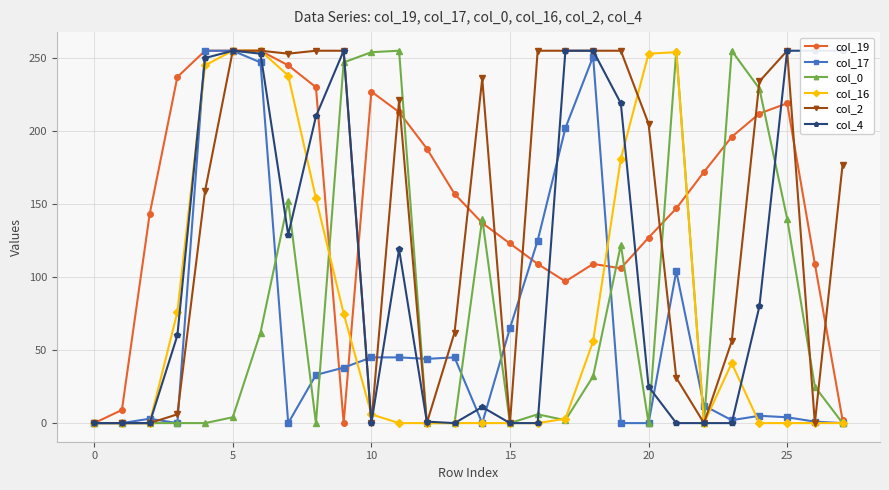

Reading right to left, list all the values displayed in this chart.

col_19: 2	109	219	212	196	172	147	127	106	109	97	109	123	137	157	188	213	227	0	230	245	255	255	255	237	143	9	0
col_17: 0	1	4	5	2	12	104	0	0	251	202	125	65	0	45	44	45	45	38	33	0	247	255	255	0	3	0	0
col_0: 0	25	140	229	255	0	255	0	122	32	2	6	0	140	0	0	255	254	247	0	152	62	4	0	0	0	0	0
col_16: 0	0	0	0	41	0	254	253	181	56	3	0	0	0	0	0	0	6	75	154	238	255	255	245	76	0	0	0
col_2: 177	0	255	234	56	0	31	205	255	255	255	255	0	236	62	0	221	0	255	255	253	255	255	159	6	0	0	0
col_4: 255	255	255	80	0	0	0	25	219	255	255	0	0	11	0	1	119	0	255	210	129	253	255	250	60	0	0	0